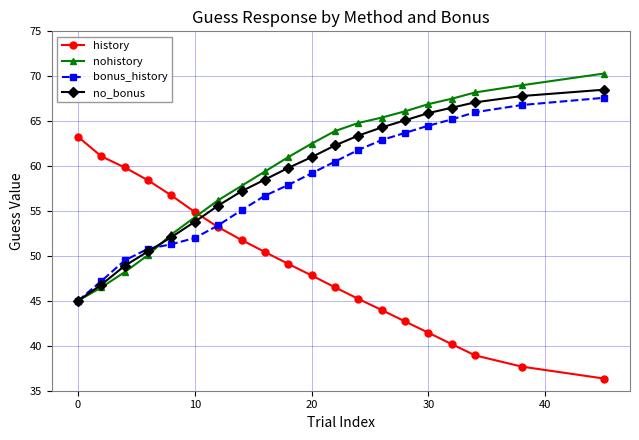

What is the smallest value displayed?

36.4